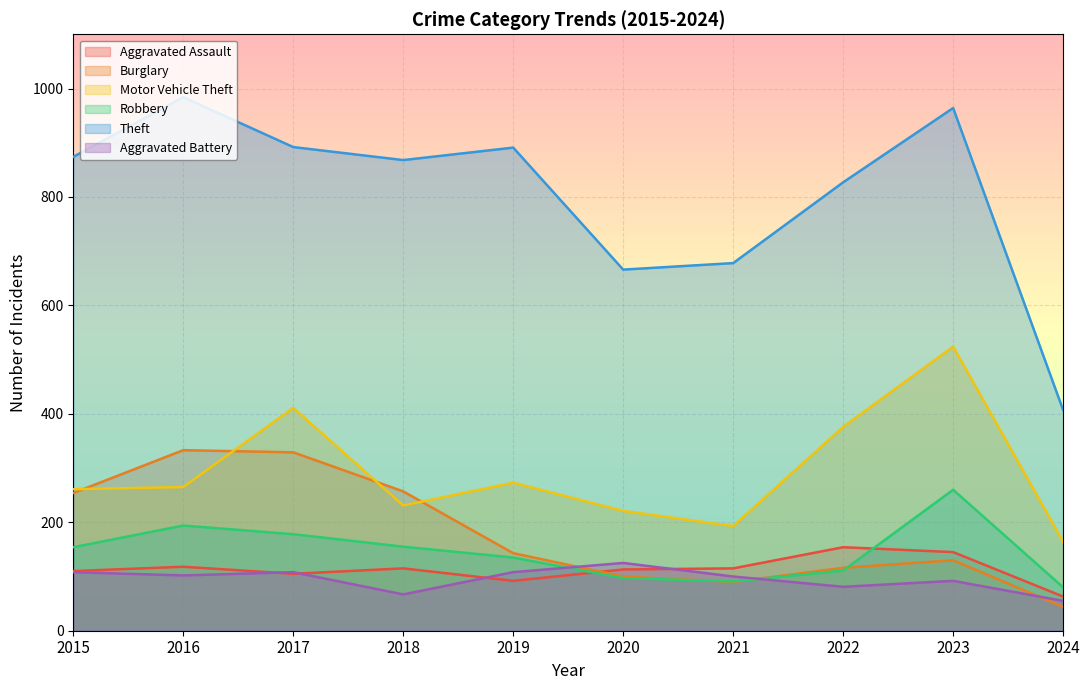

What is the total value across all series at 2018?

1693